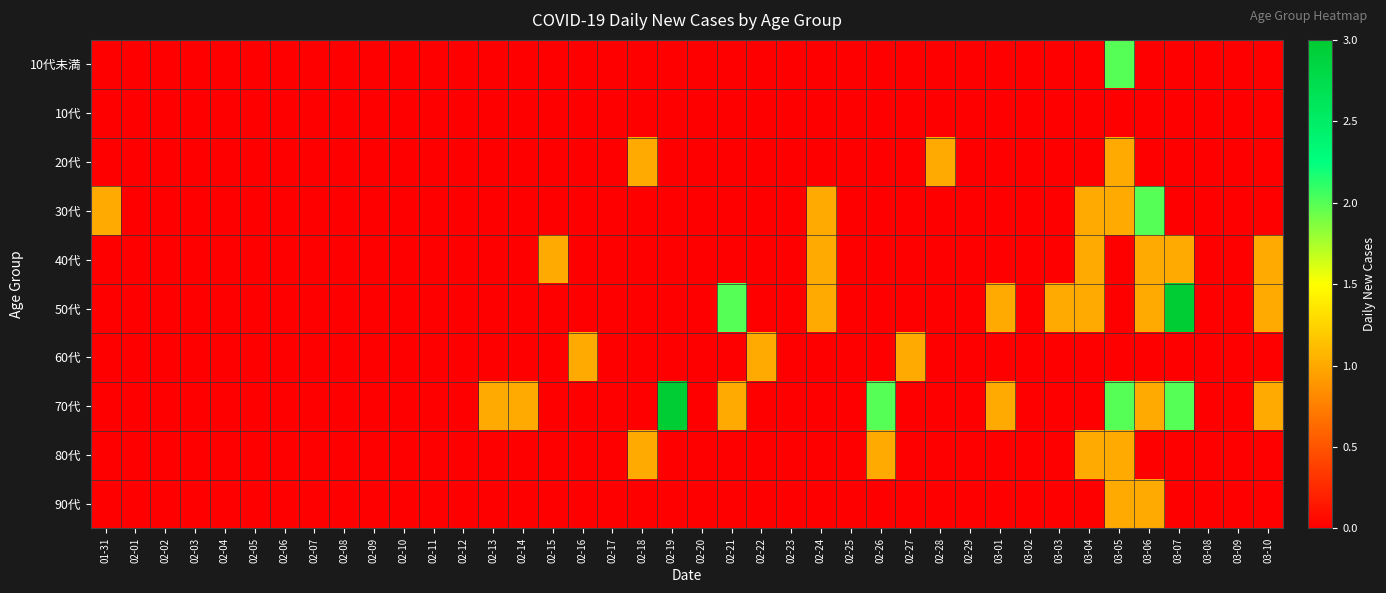

List the series in order of their peak value, lowest first.

10代, 20代, 40代, 60代, 80代, 90代, 10代未満, 30代, 50代, 70代